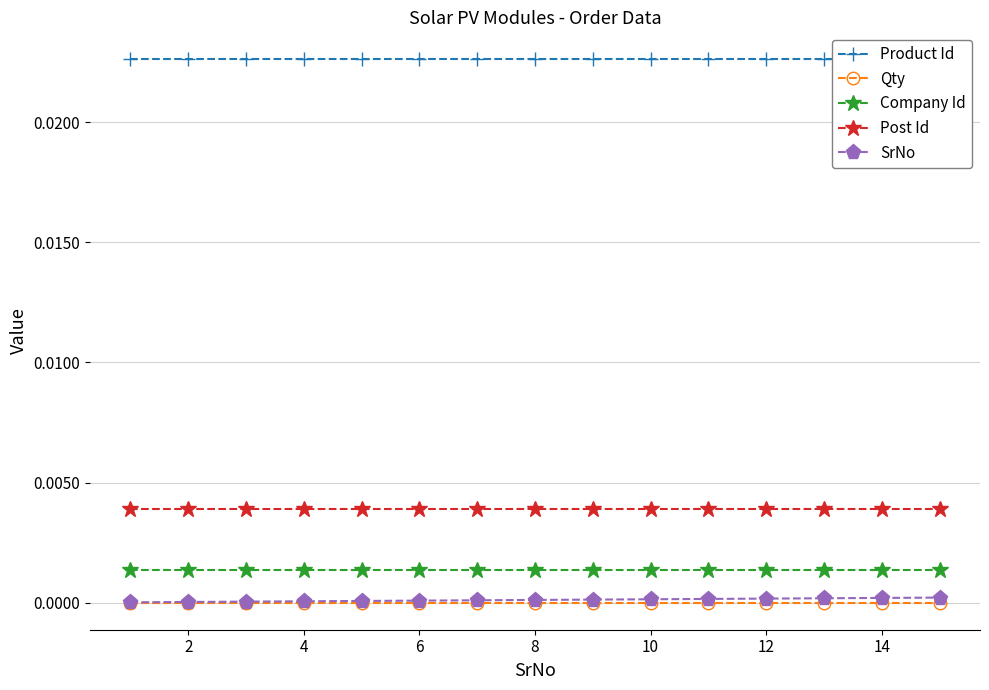

True or false: SrNo and Post Id intersect in this chart.

False